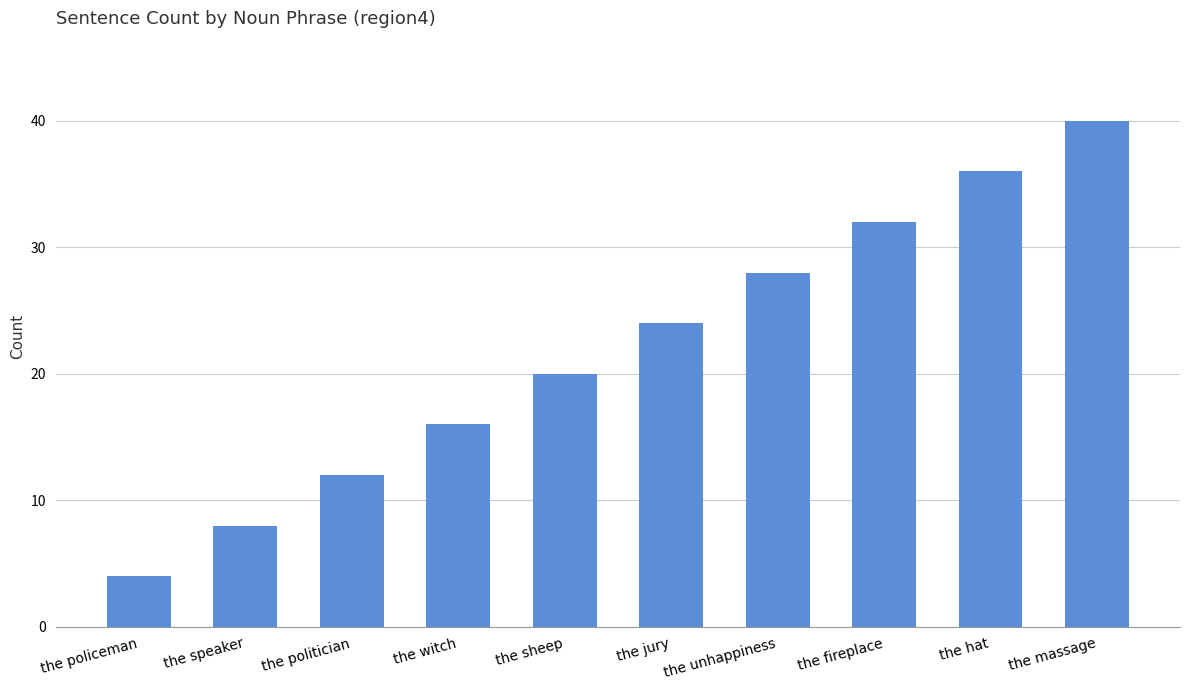

Is it true that the value at the sheep is 20?

True